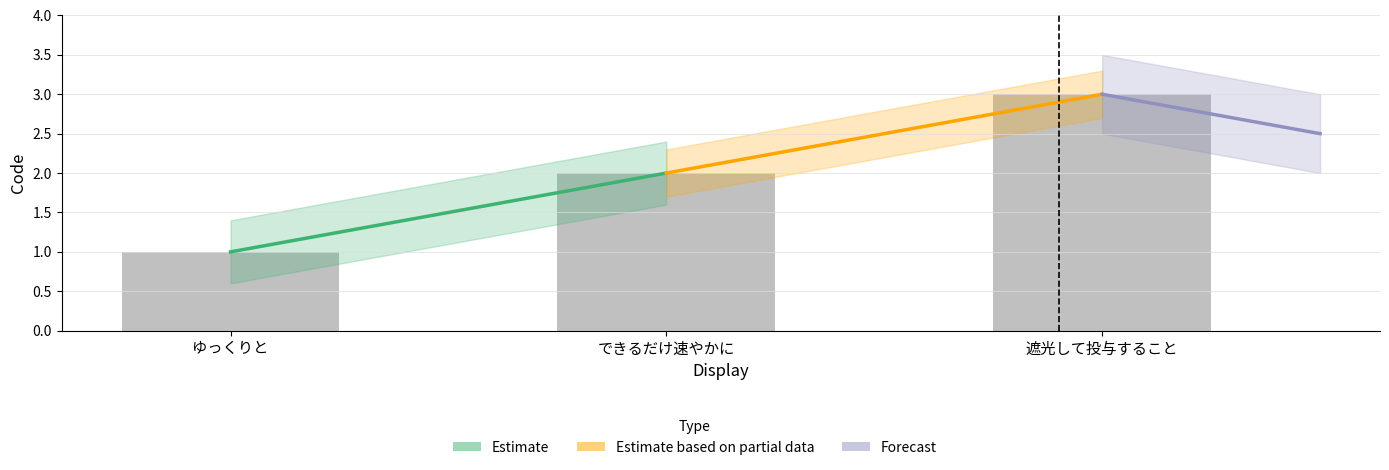

Read the value at 遮光して投与すること.

3